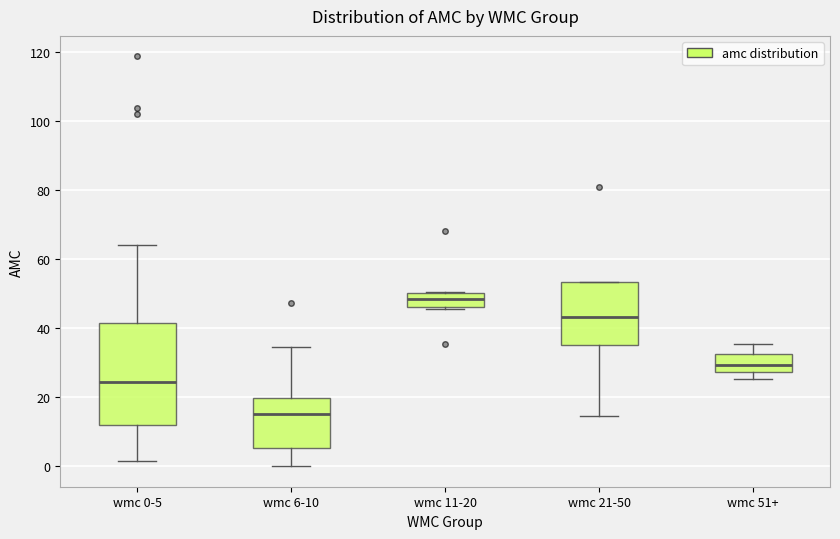

Where does the median line of the box for wmc 6-10 sit on the y-axis? The values are not printed on the chart, so give them approximately, as read against the axis.

16